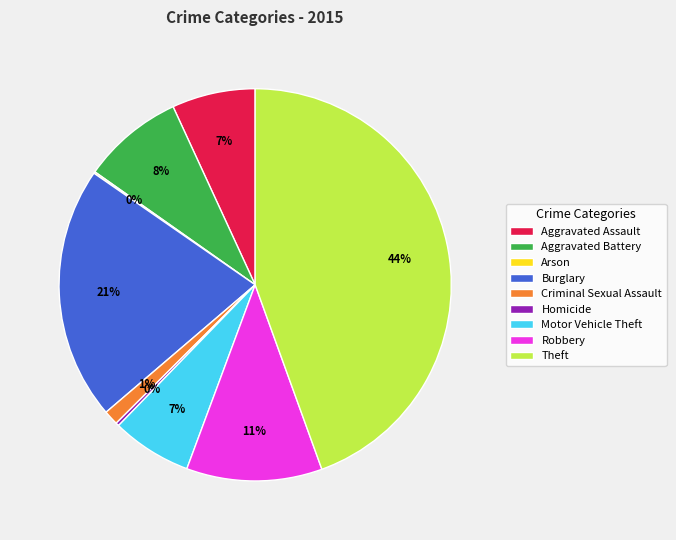

True or false: Burglary accounts for 34% of the total.

False